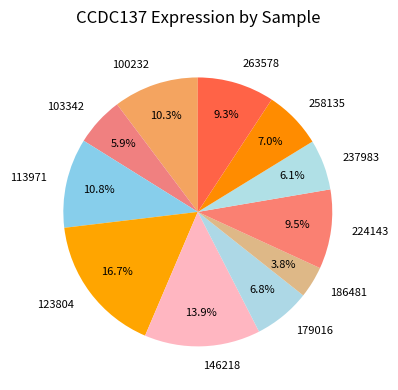

Which slice is the smallest?

186481